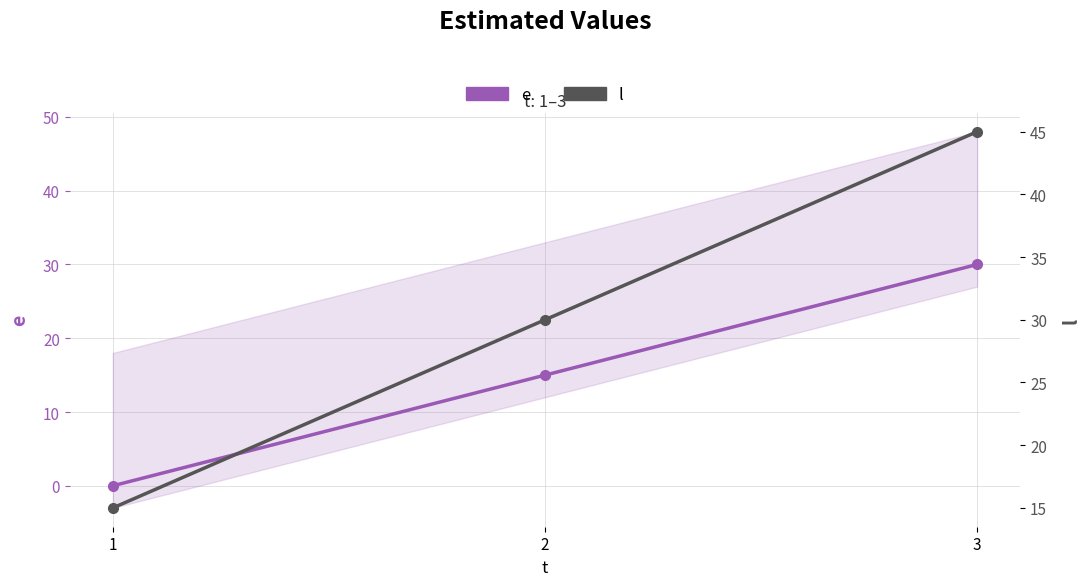

Does the chart have visible grid lines?

Yes